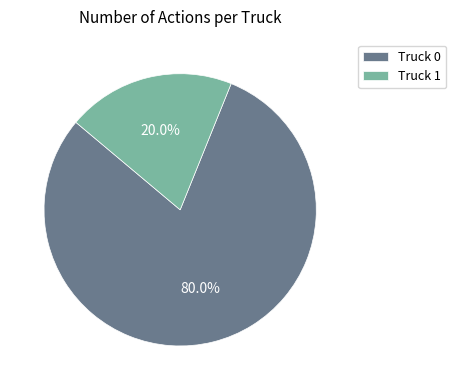

How many slices are in this pie chart?

2